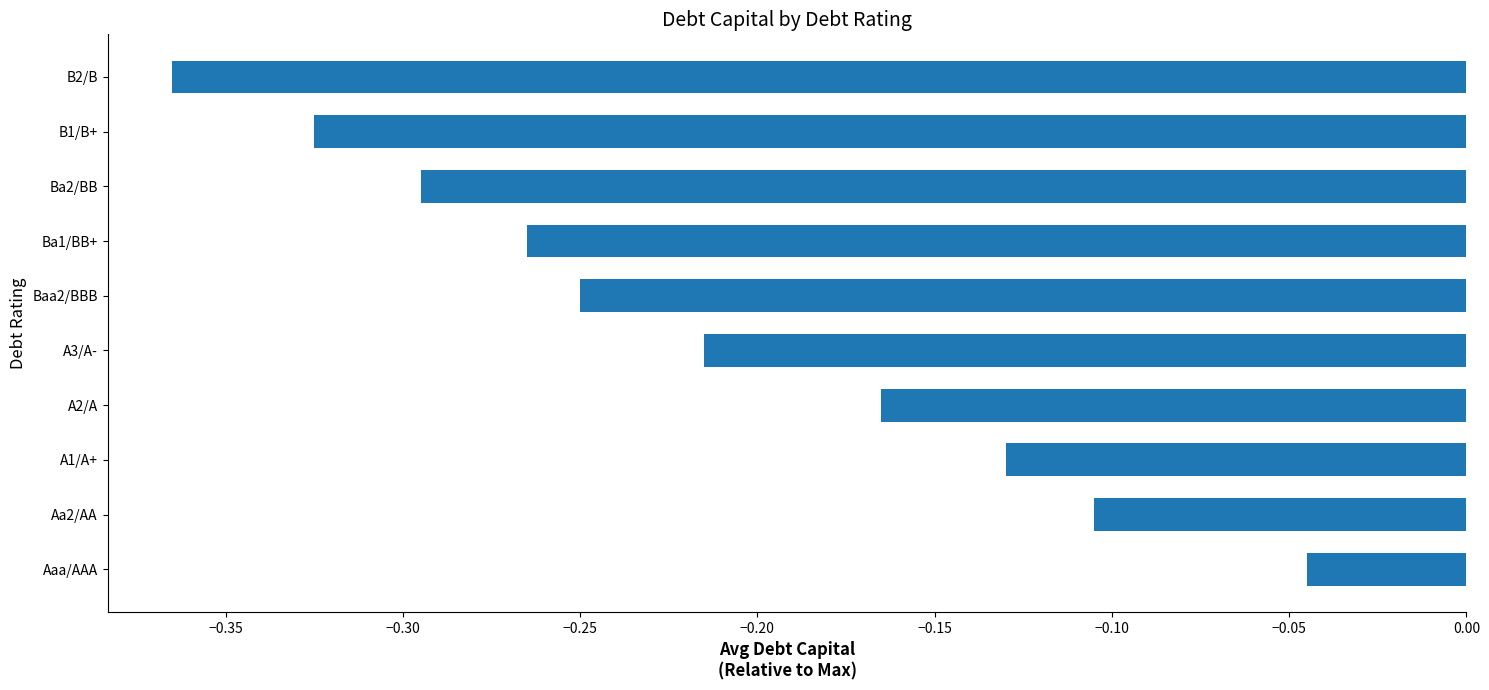

What is the difference between the maximum and second lowest values?

0.3